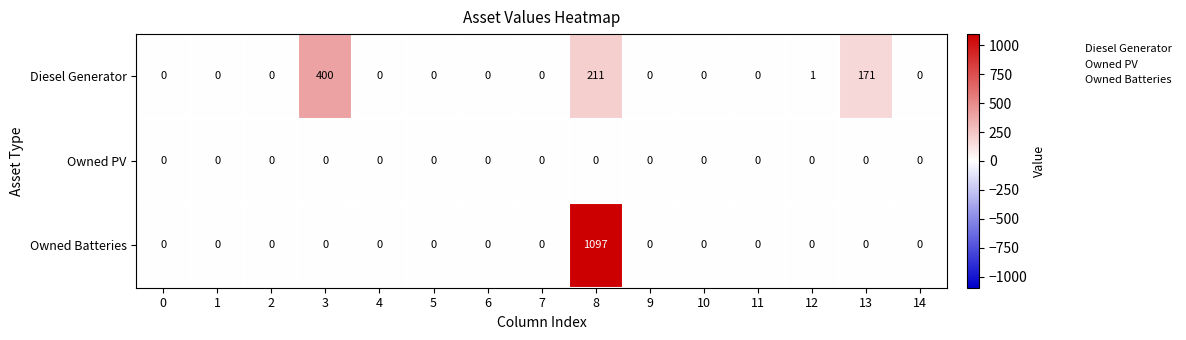

What is the spread (max minus min) of values at 3?

400